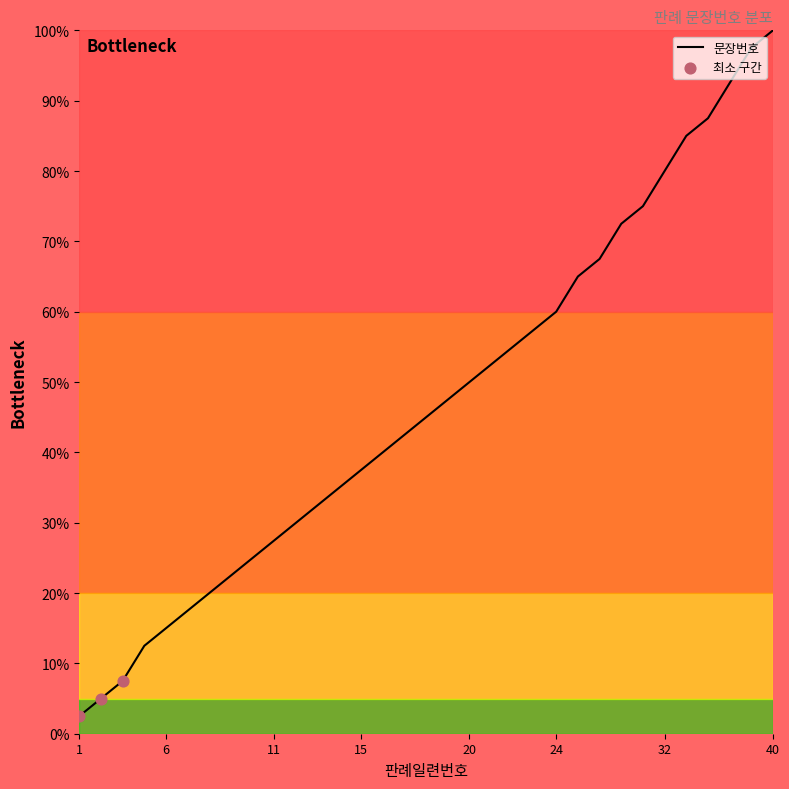

What is the greatest value displayed?

100.0